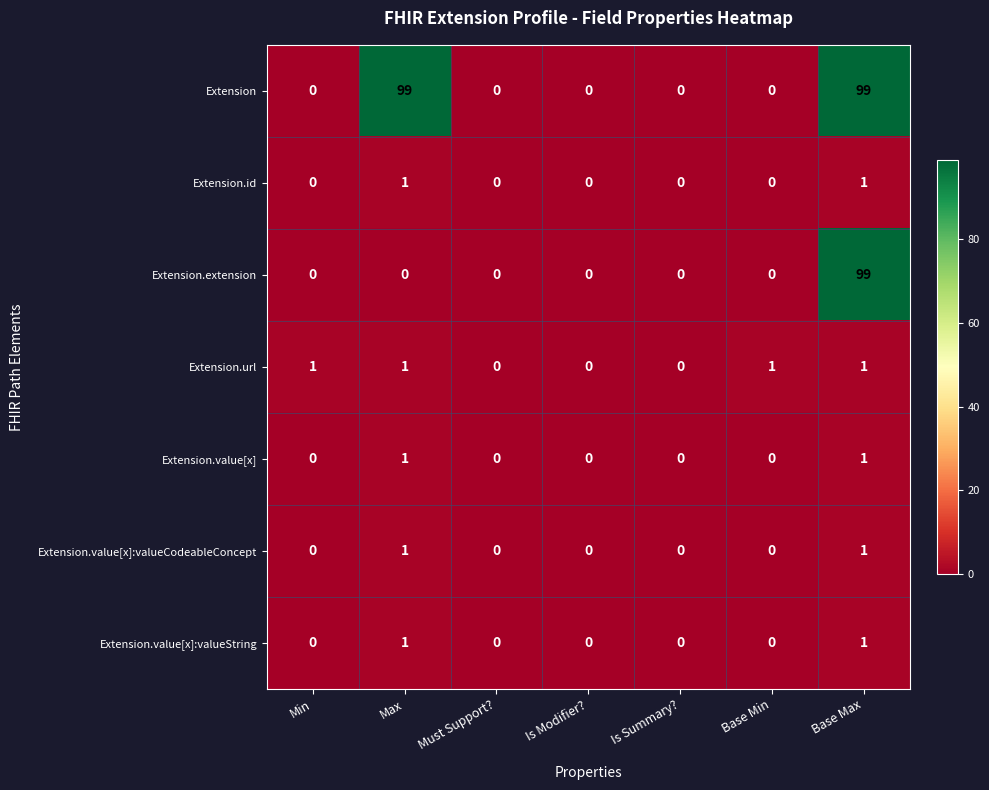

Which series has the largest total across all categories?

Extension